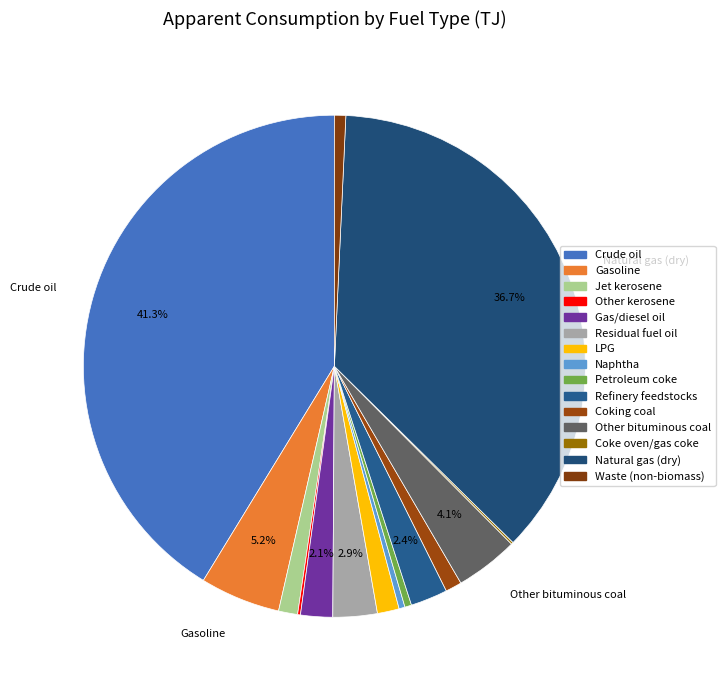

Is there a majority slice in this chart?

No